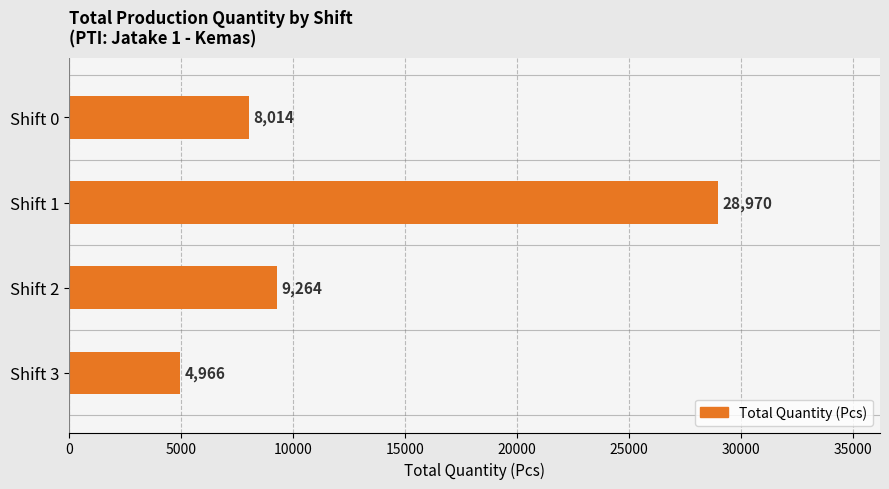

Where is the data nearest to the value 16968?

Shift 2